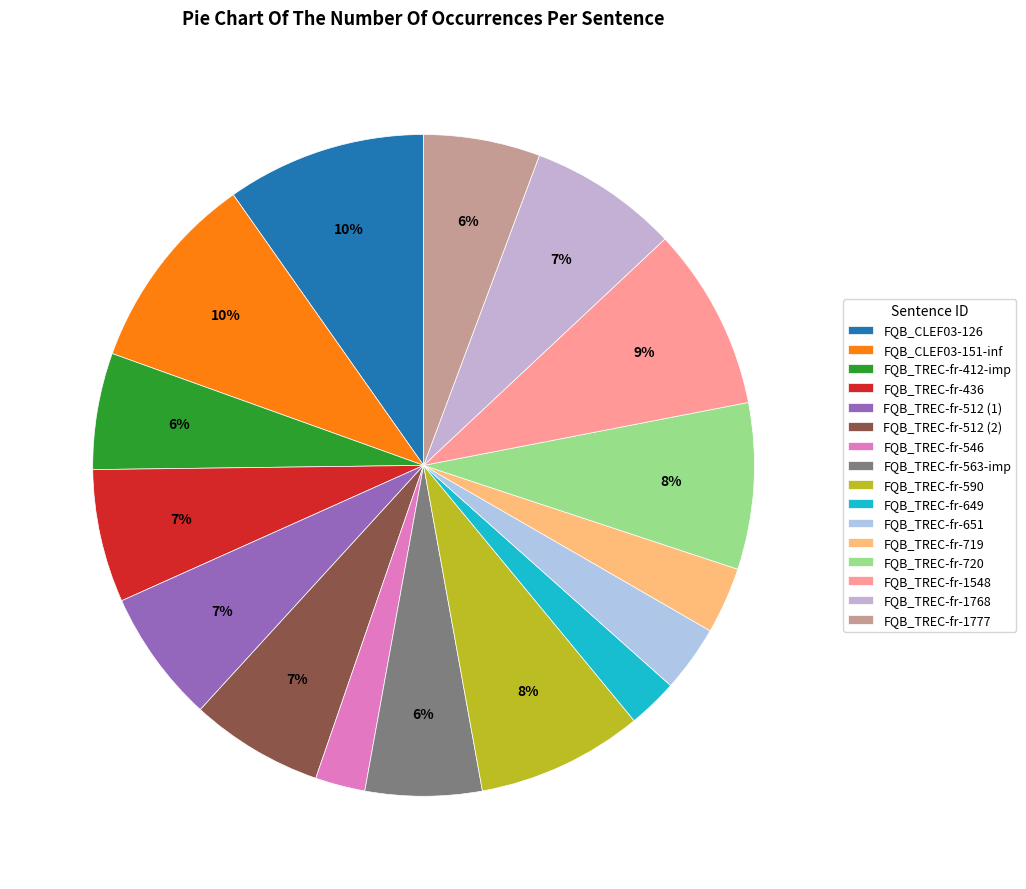

Between FQB_TREC-fr-1777 and FQB_TREC-fr-651, which is larger?

FQB_TREC-fr-1777